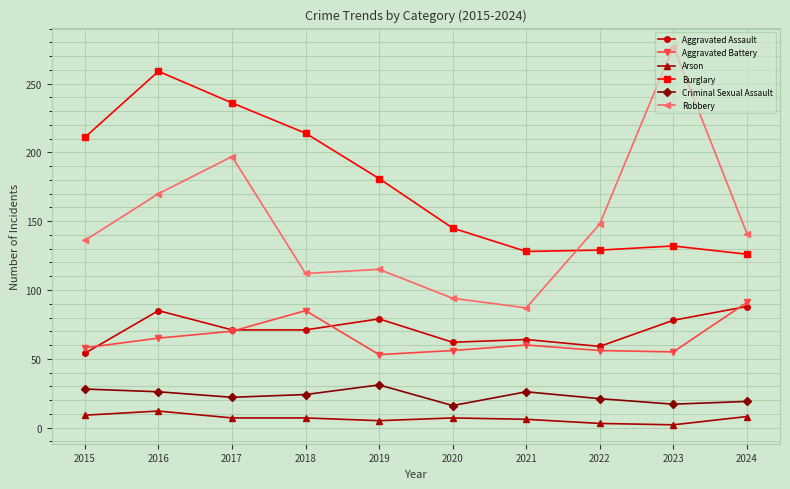

What is the spread (max minus min) of values at 2016?

247